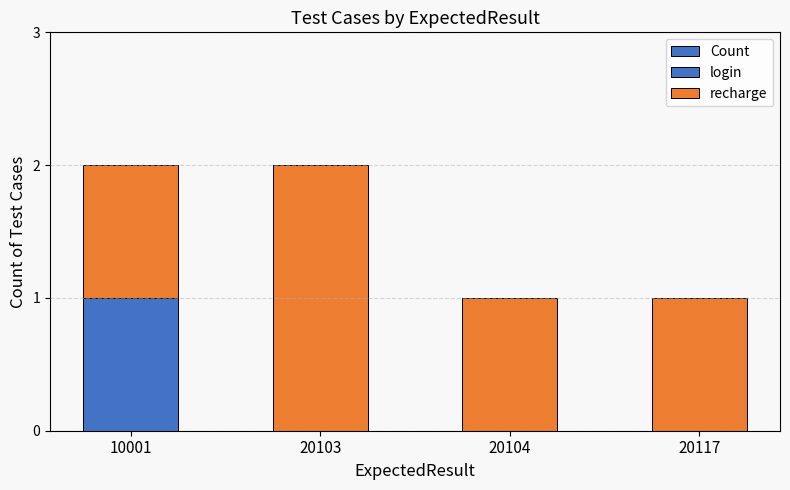

Reading left to right, what are all the values shown in this chart?

Count: 10001=2	20103=2	20104=1	20117=1
login: 10001=1	20103=0	20104=0	20117=0
recharge: 10001=1	20103=2	20104=1	20117=1